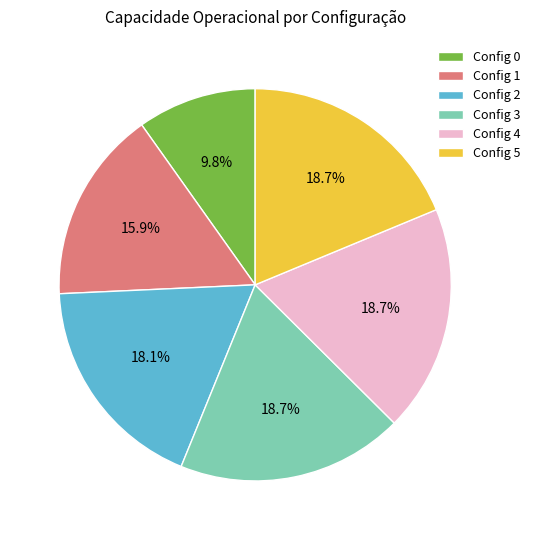

Is there a majority slice in this chart?

No